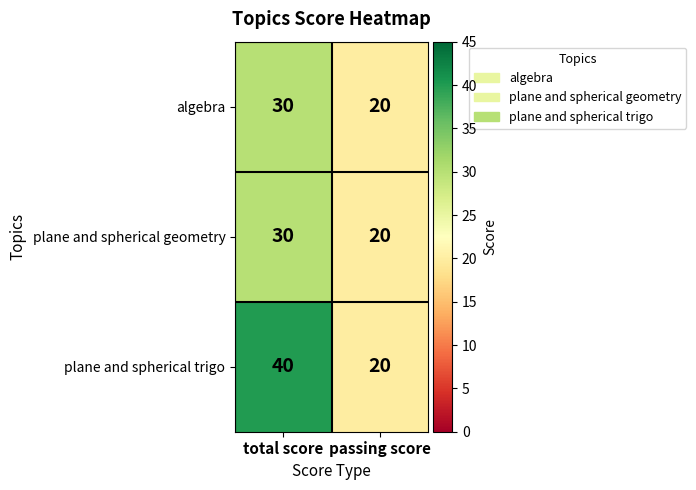

What is the difference between the highest and lowest values at total score?

10